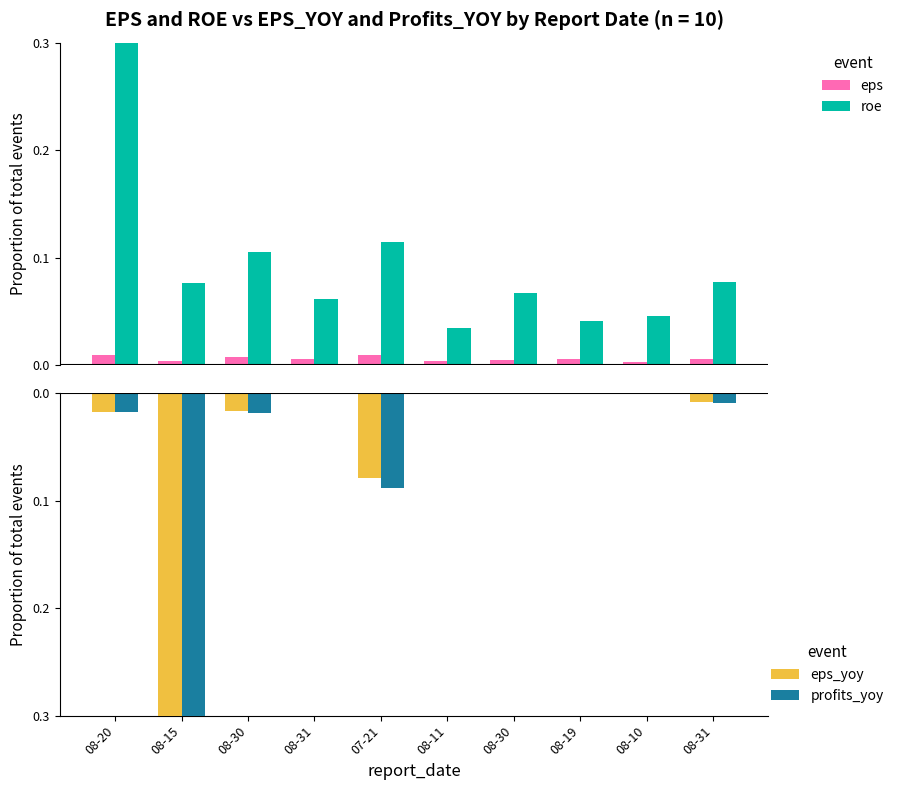

What is the difference between the maximum and minimum values in the roe series?

0.3